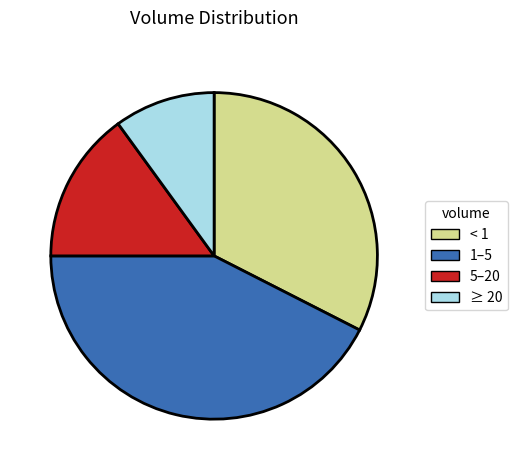

The ≥ 20 slice represents 17% of the pie. True or false?

False